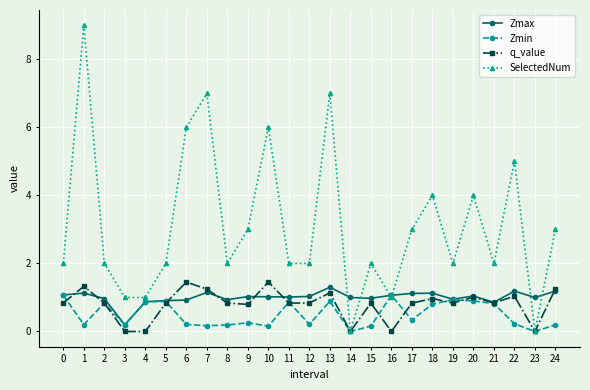

True or false: Zmax has more than 0 interior local peaks.

True